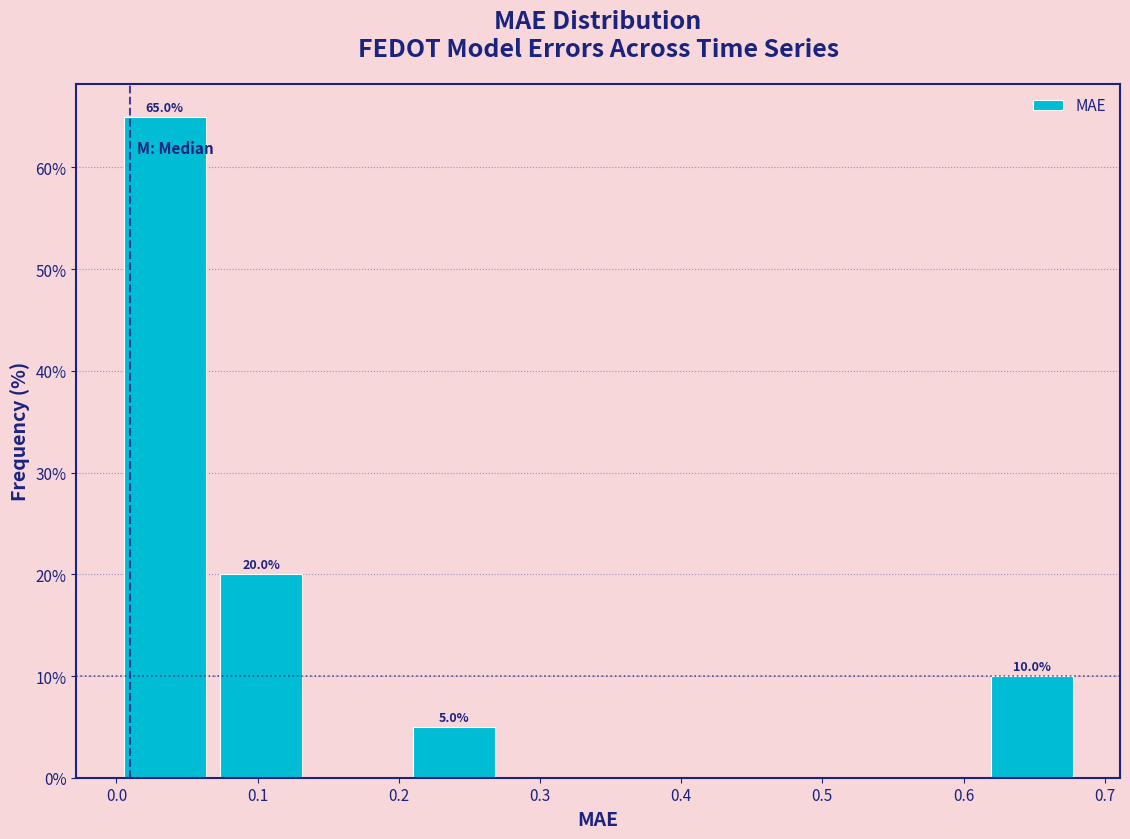

Which range on the x-axis has the tallest bar?

0.00 to 0.07